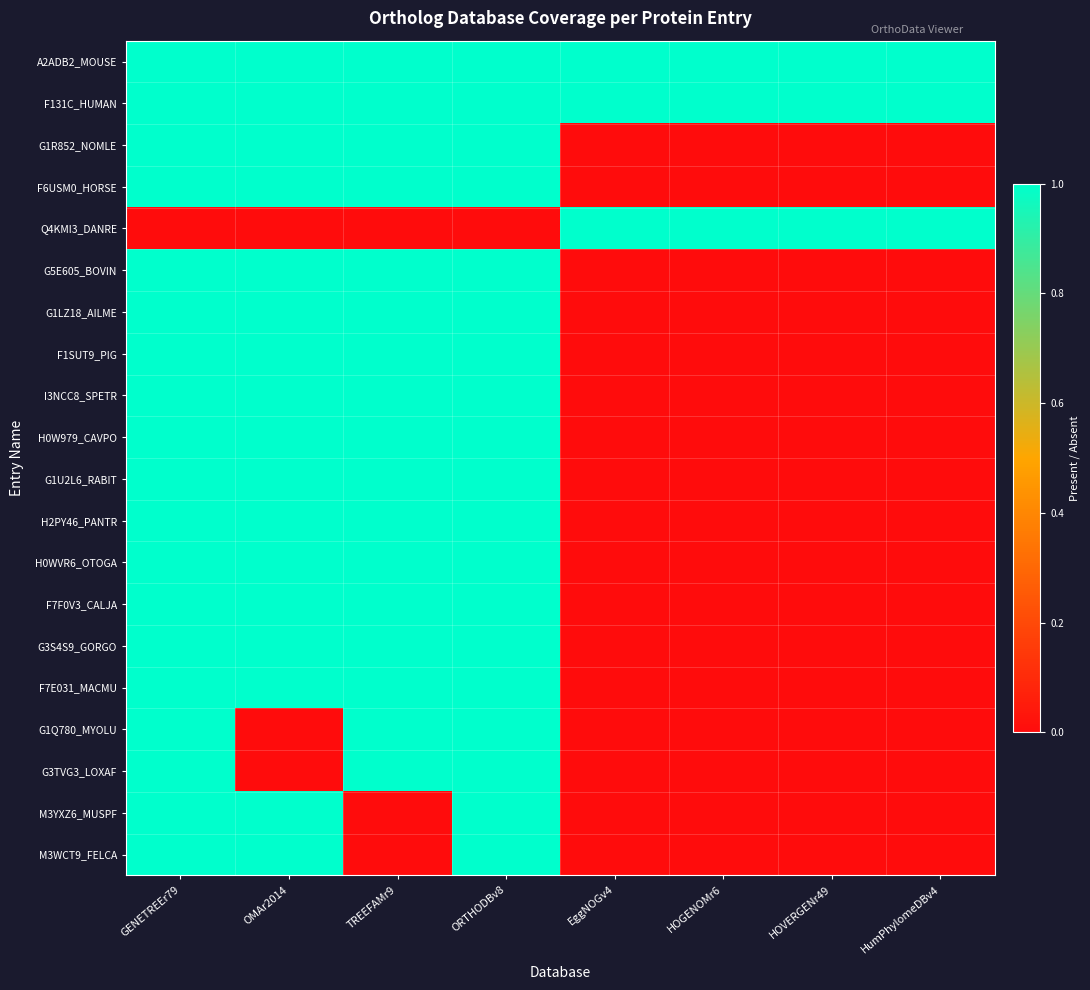

Reading left to right, list all the values displayed in this chart.

A2ADB2_MOUSE: GENETREEr79=1	OMAr2014=1	TREEFAMr9=1	ORTHODBv8=1	EggNOGv4=1	HOGENOMr6=1	HOVERGENr49=1	HumPhylomeDBv4=1
F131C_HUMAN: GENETREEr79=1	OMAr2014=1	TREEFAMr9=1	ORTHODBv8=1	EggNOGv4=1	HOGENOMr6=1	HOVERGENr49=1	HumPhylomeDBv4=1
G1R852_NOMLE: GENETREEr79=1	OMAr2014=1	TREEFAMr9=1	ORTHODBv8=1	EggNOGv4=0	HOGENOMr6=0	HOVERGENr49=0	HumPhylomeDBv4=0
F6USM0_HORSE: GENETREEr79=1	OMAr2014=1	TREEFAMr9=1	ORTHODBv8=1	EggNOGv4=0	HOGENOMr6=0	HOVERGENr49=0	HumPhylomeDBv4=0
Q4KMI3_DANRE: GENETREEr79=0	OMAr2014=0	TREEFAMr9=0	ORTHODBv8=0	EggNOGv4=1	HOGENOMr6=1	HOVERGENr49=1	HumPhylomeDBv4=1
G5E605_BOVIN: GENETREEr79=1	OMAr2014=1	TREEFAMr9=1	ORTHODBv8=1	EggNOGv4=0	HOGENOMr6=0	HOVERGENr49=0	HumPhylomeDBv4=0
G1LZ18_AILME: GENETREEr79=1	OMAr2014=1	TREEFAMr9=1	ORTHODBv8=1	EggNOGv4=0	HOGENOMr6=0	HOVERGENr49=0	HumPhylomeDBv4=0
F1SUT9_PIG: GENETREEr79=1	OMAr2014=1	TREEFAMr9=1	ORTHODBv8=1	EggNOGv4=0	HOGENOMr6=0	HOVERGENr49=0	HumPhylomeDBv4=0
I3NCC8_SPETR: GENETREEr79=1	OMAr2014=1	TREEFAMr9=1	ORTHODBv8=1	EggNOGv4=0	HOGENOMr6=0	HOVERGENr49=0	HumPhylomeDBv4=0
H0W979_CAVPO: GENETREEr79=1	OMAr2014=1	TREEFAMr9=1	ORTHODBv8=1	EggNOGv4=0	HOGENOMr6=0	HOVERGENr49=0	HumPhylomeDBv4=0
G1U2L6_RABIT: GENETREEr79=1	OMAr2014=1	TREEFAMr9=1	ORTHODBv8=1	EggNOGv4=0	HOGENOMr6=0	HOVERGENr49=0	HumPhylomeDBv4=0
H2PY46_PANTR: GENETREEr79=1	OMAr2014=1	TREEFAMr9=1	ORTHODBv8=1	EggNOGv4=0	HOGENOMr6=0	HOVERGENr49=0	HumPhylomeDBv4=0
H0WVR6_OTOGA: GENETREEr79=1	OMAr2014=1	TREEFAMr9=1	ORTHODBv8=1	EggNOGv4=0	HOGENOMr6=0	HOVERGENr49=0	HumPhylomeDBv4=0
F7F0V3_CALJA: GENETREEr79=1	OMAr2014=1	TREEFAMr9=1	ORTHODBv8=1	EggNOGv4=0	HOGENOMr6=0	HOVERGENr49=0	HumPhylomeDBv4=0
G3S4S9_GORGO: GENETREEr79=1	OMAr2014=1	TREEFAMr9=1	ORTHODBv8=1	EggNOGv4=0	HOGENOMr6=0	HOVERGENr49=0	HumPhylomeDBv4=0
F7E031_MACMU: GENETREEr79=1	OMAr2014=1	TREEFAMr9=1	ORTHODBv8=1	EggNOGv4=0	HOGENOMr6=0	HOVERGENr49=0	HumPhylomeDBv4=0
G1Q780_MYOLU: GENETREEr79=1	OMAr2014=0	TREEFAMr9=1	ORTHODBv8=1	EggNOGv4=0	HOGENOMr6=0	HOVERGENr49=0	HumPhylomeDBv4=0
G3TVG3_LOXAF: GENETREEr79=1	OMAr2014=0	TREEFAMr9=1	ORTHODBv8=1	EggNOGv4=0	HOGENOMr6=0	HOVERGENr49=0	HumPhylomeDBv4=0
M3YXZ6_MUSPF: GENETREEr79=1	OMAr2014=1	TREEFAMr9=0	ORTHODBv8=1	EggNOGv4=0	HOGENOMr6=0	HOVERGENr49=0	HumPhylomeDBv4=0
M3WCT9_FELCA: GENETREEr79=1	OMAr2014=1	TREEFAMr9=0	ORTHODBv8=1	EggNOGv4=0	HOGENOMr6=0	HOVERGENr49=0	HumPhylomeDBv4=0